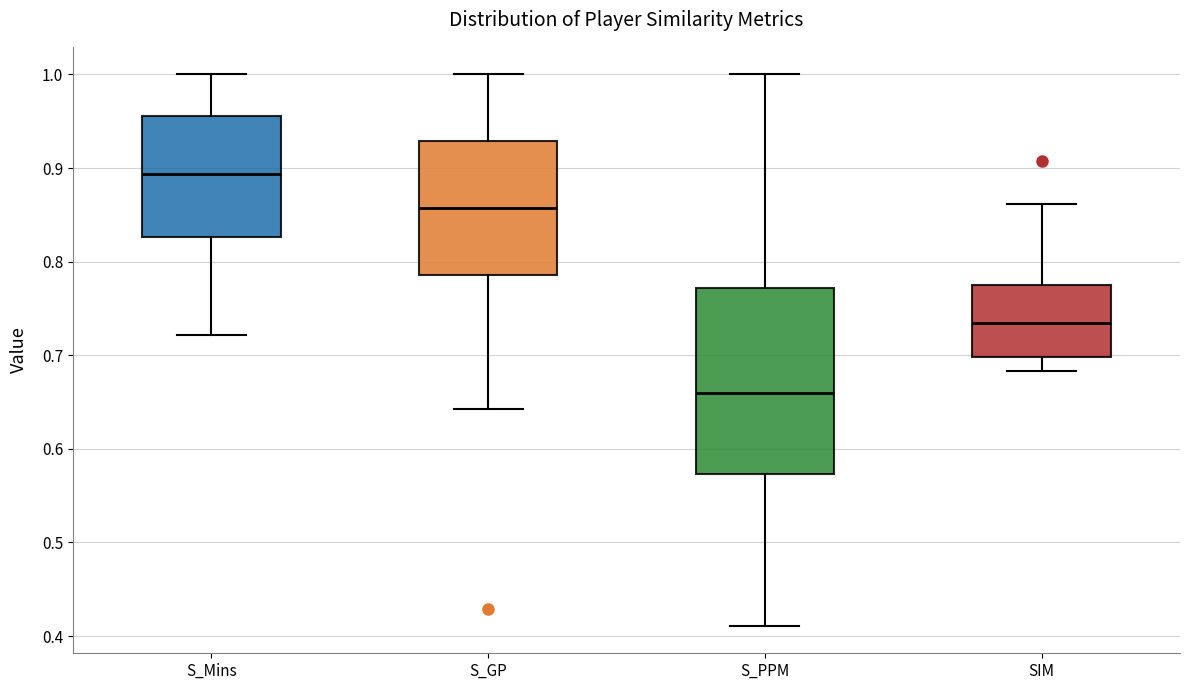

Where does the upper whisker of the box for S_GP end on the y-axis? The values are not printed on the chart, so give them approximately, as read against the axis.

1.00